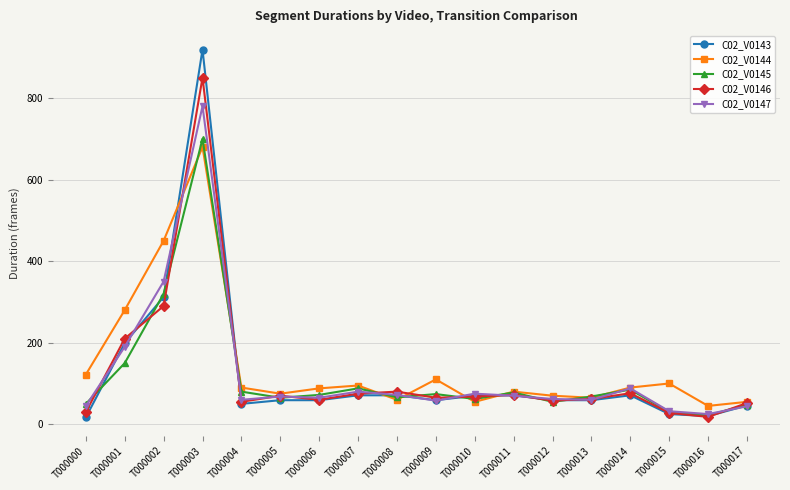

What is the difference between the C02_V0144 values at T000014 and T000017?

35